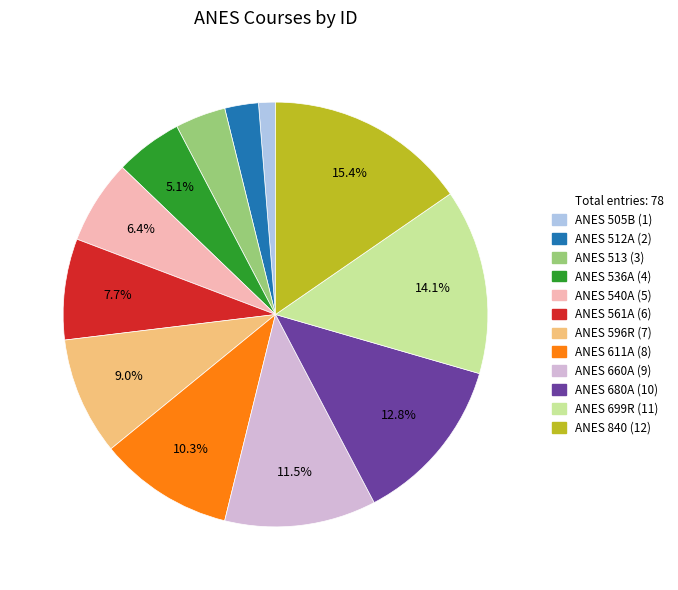

Is there any slice that represents more than half of the pie?

No